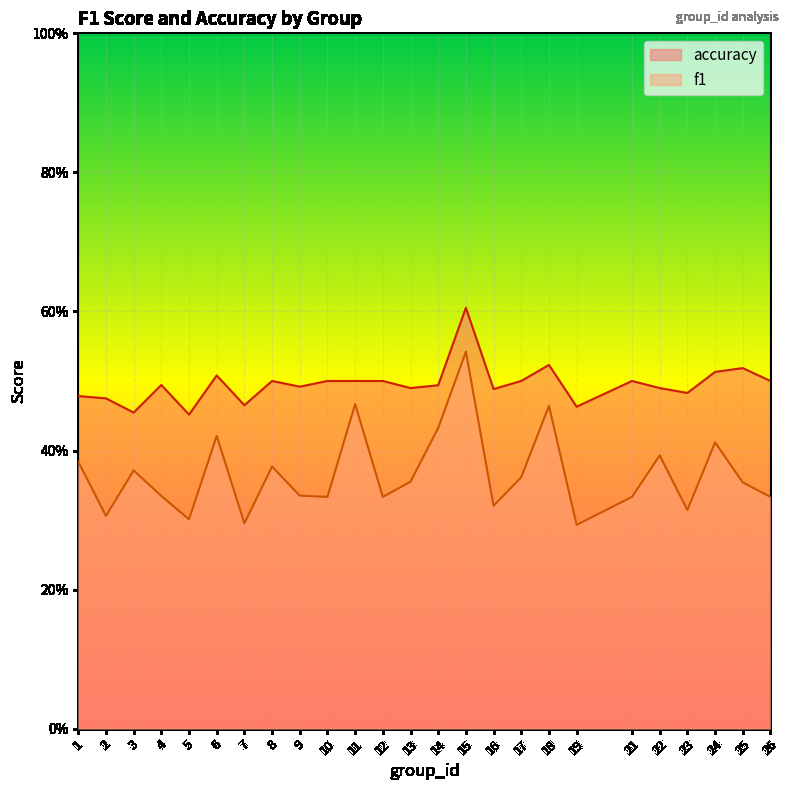

Which series has the largest total across all categories?

accuracy